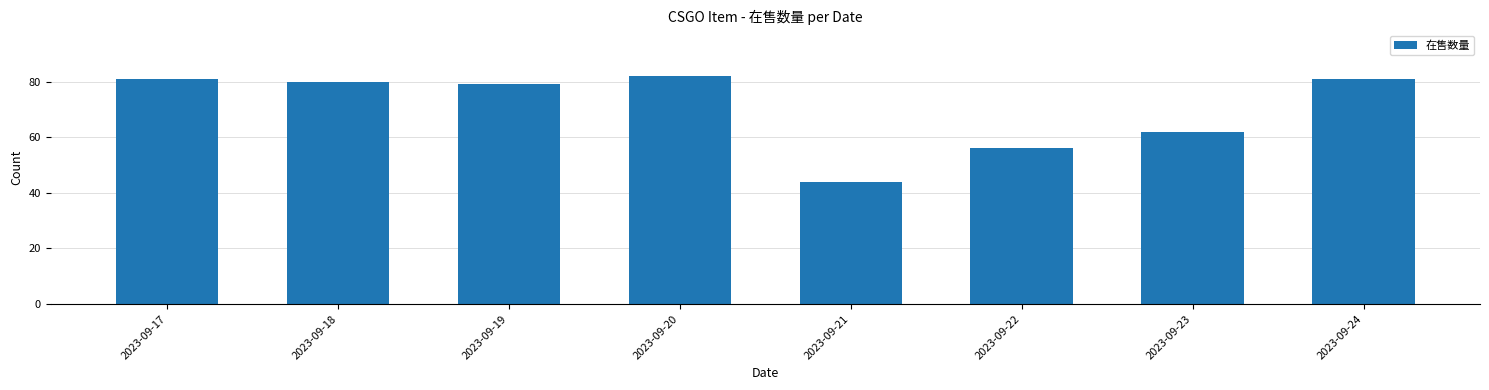

What is the ratio of the value at 2023-09-21 to the value at 2023-09-18?

0.6